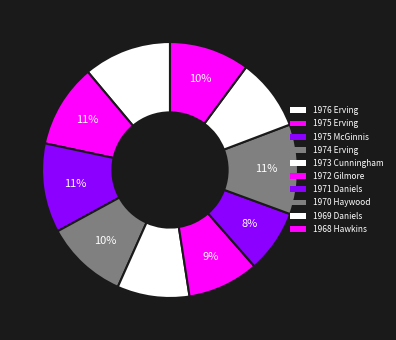

Count the number of slices in the pie.

10